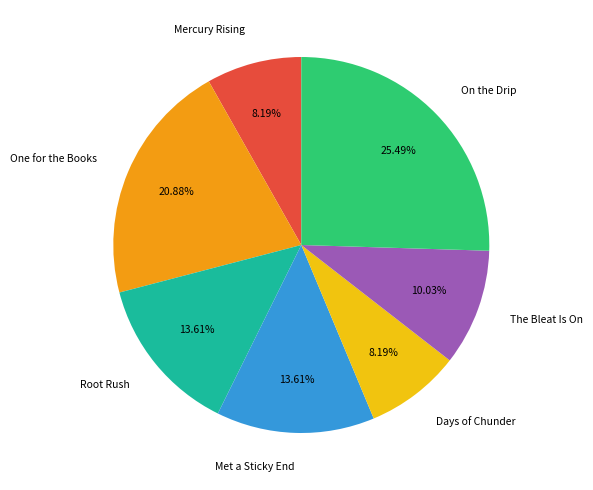

To the nearest percent, what is the average slice percentage?

14%